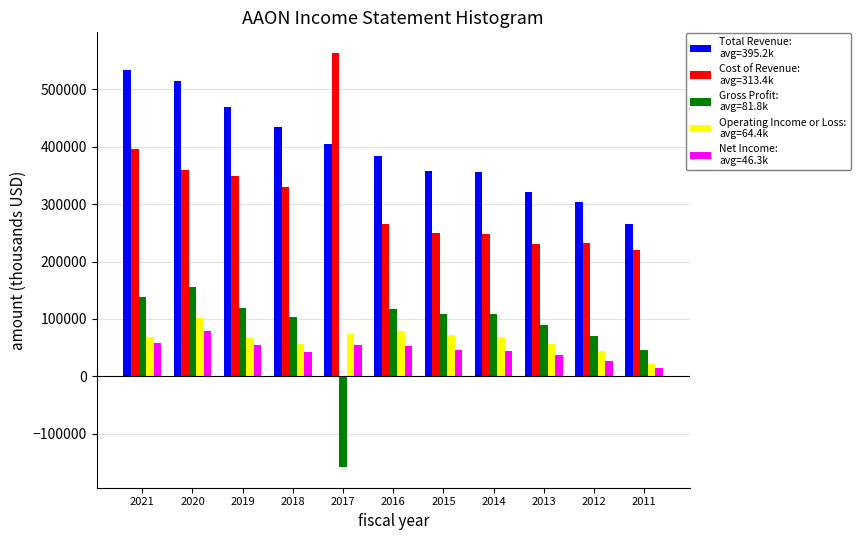

What is the greatest value displayed?

563400